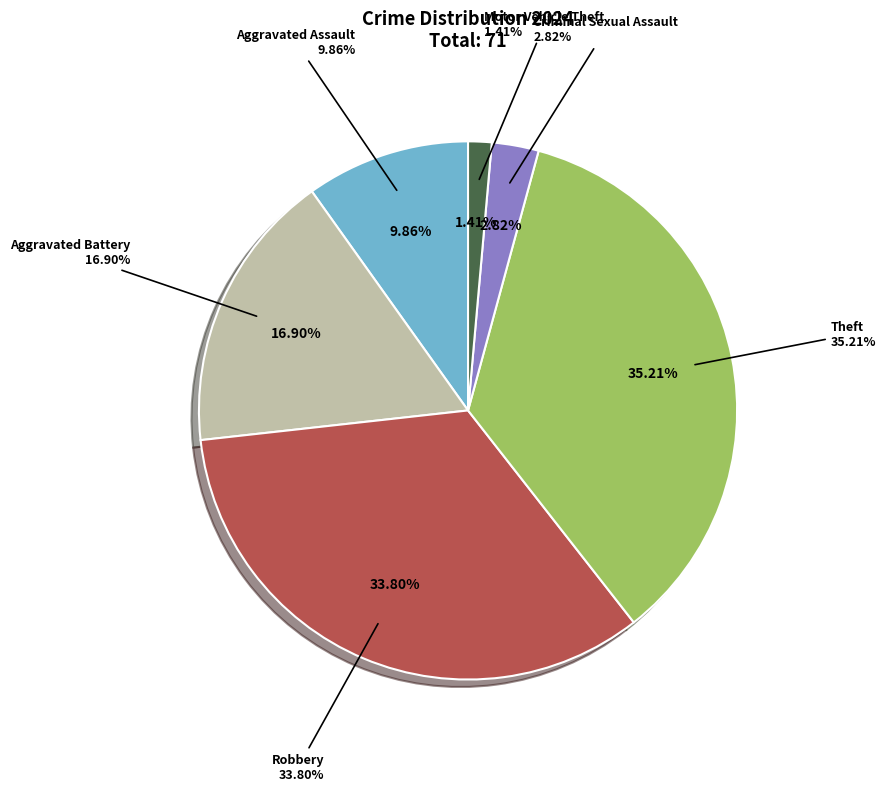

Is there any slice that represents more than half of the pie?

No